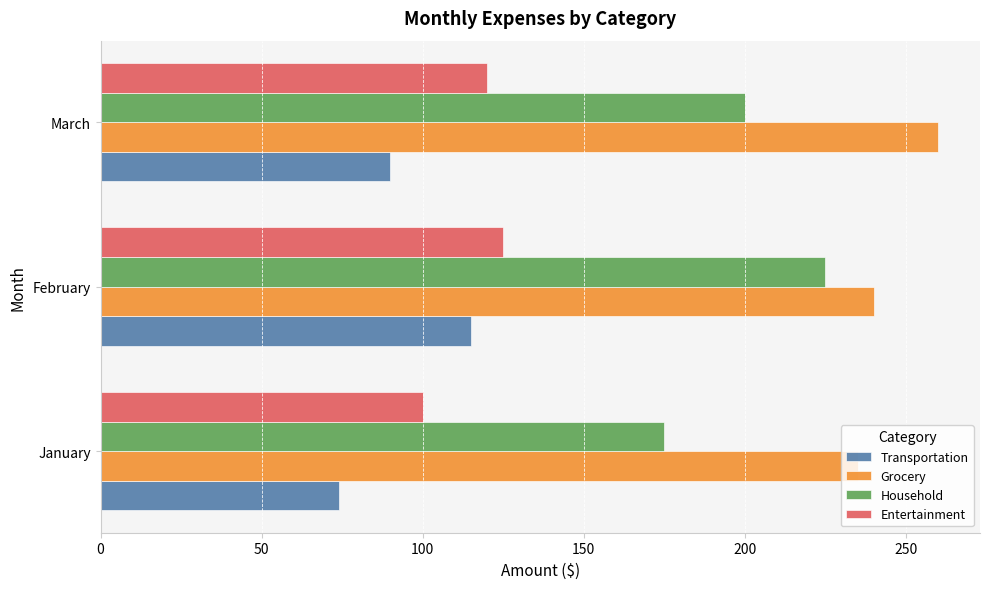

What is the average value of the Transportation series?

93